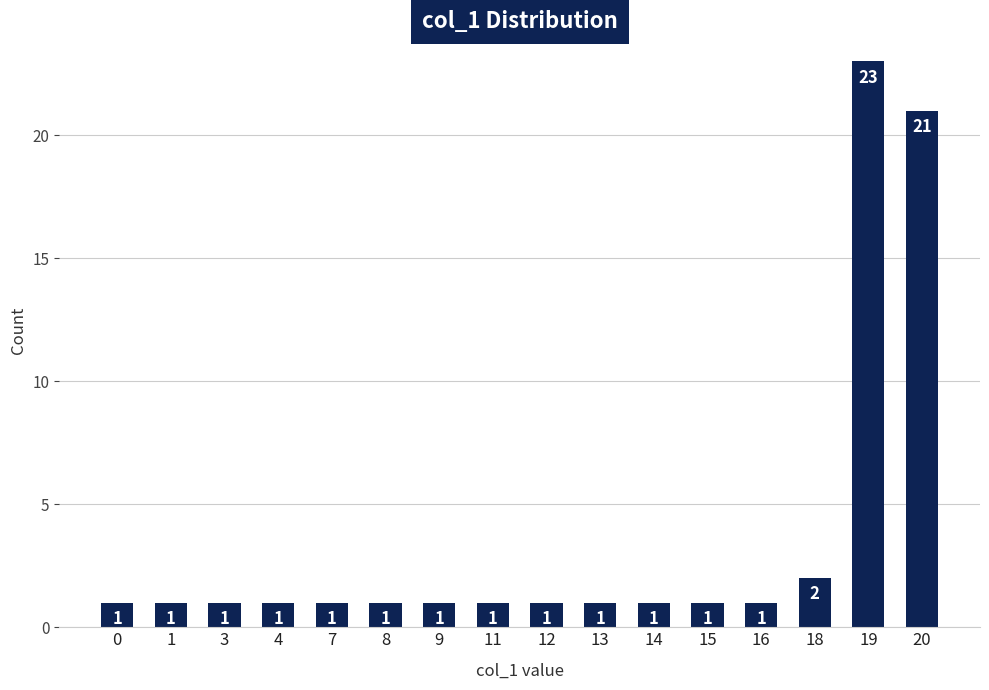

What is the value of the 8th bar from the left?

1